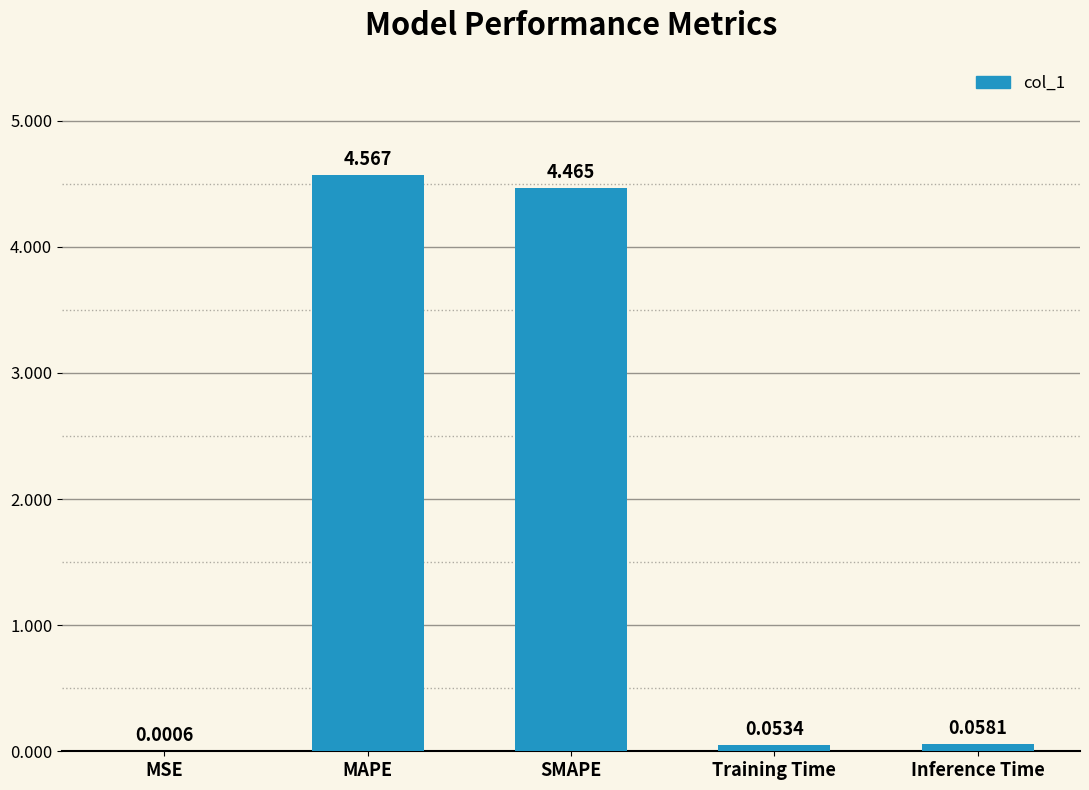

Which category has the highest value across all series?

MAPE